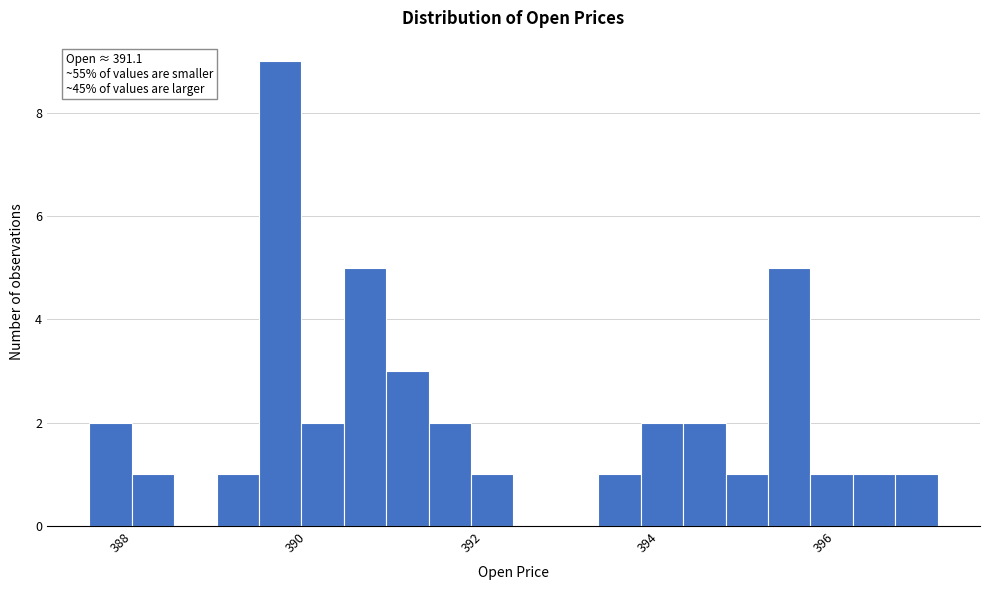

Around what value on the x-axis is the tallest bar? Give the approximate position of its centre, as read against the axis.

389.8